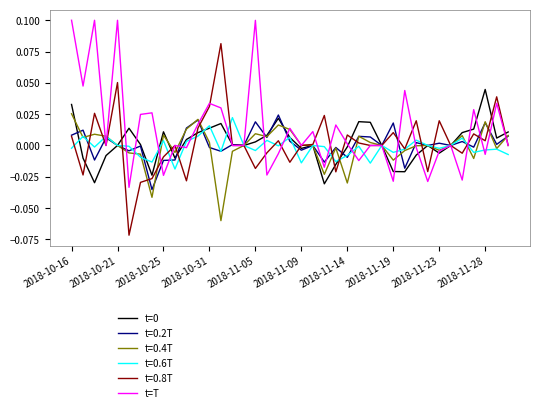

Which series has the widest spread of values?

t=0.8T